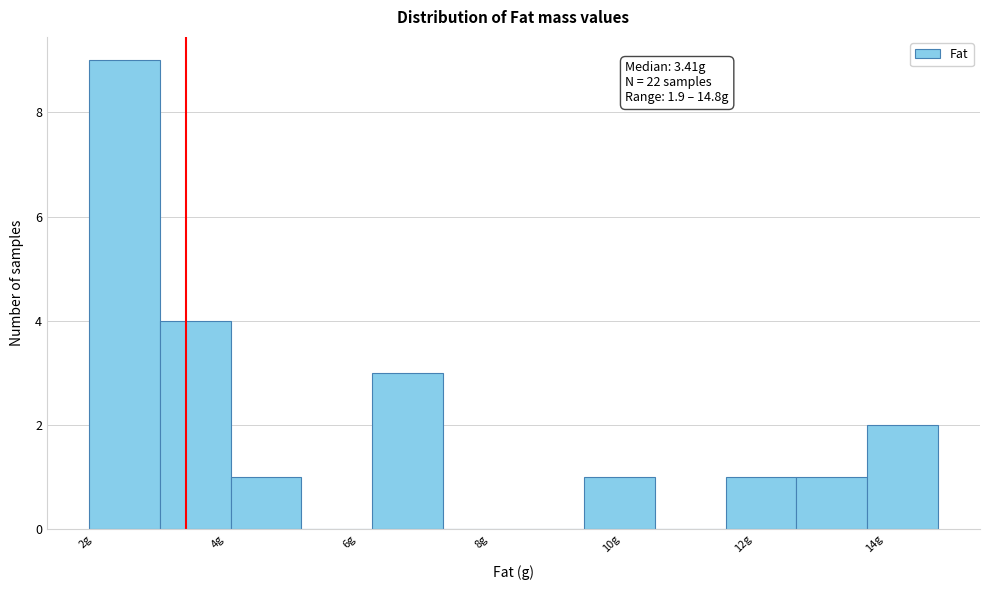

Over which range of the x-axis is the bar tallest?

2.0 to 3.0